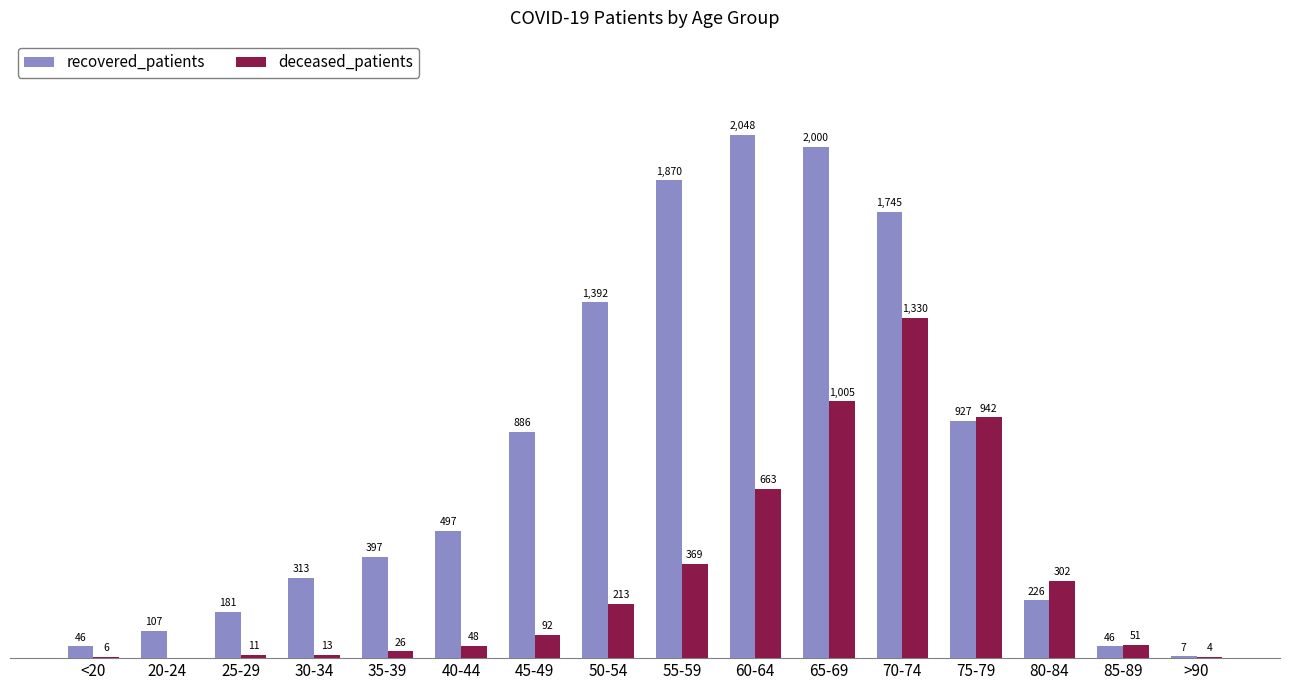

At which label is deceased_patients closest to 665?

60-64